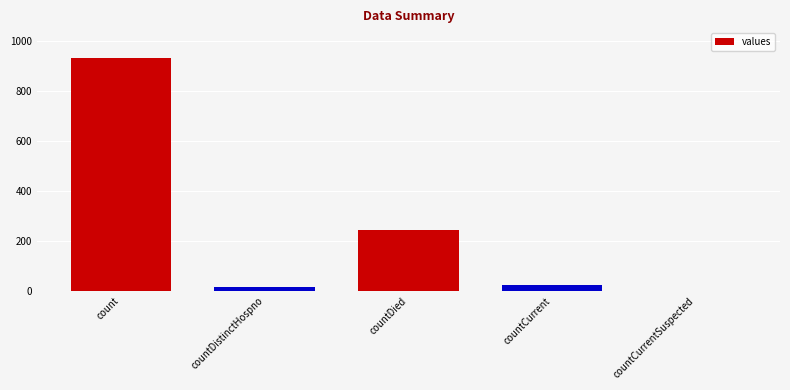

How many positive values are there?

4